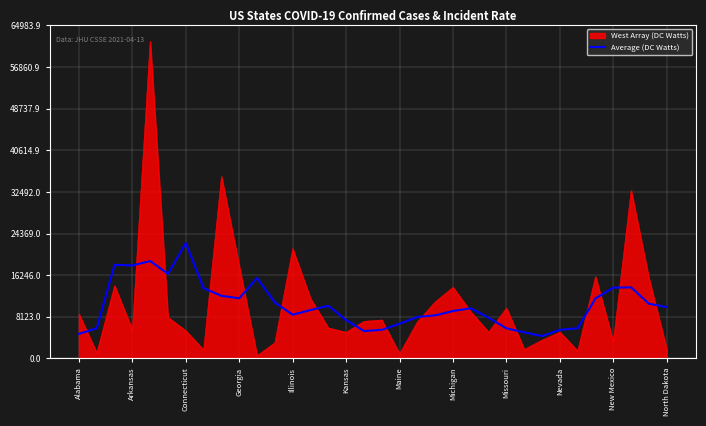

What is the smallest value displayed?

537.0